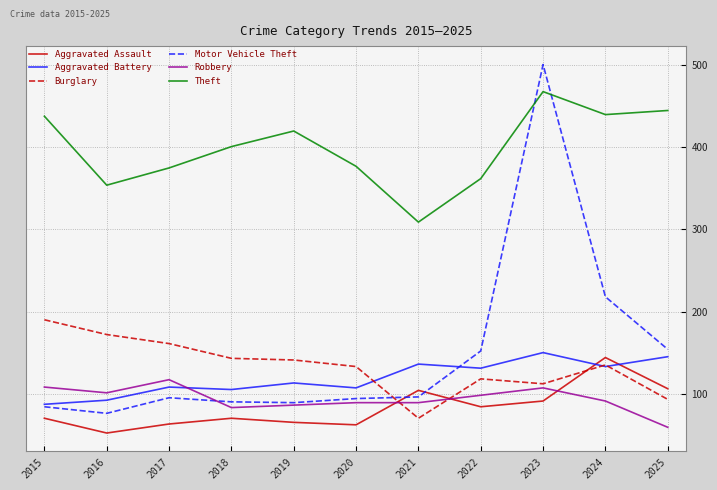

What is the total value across all series at 2020?

862